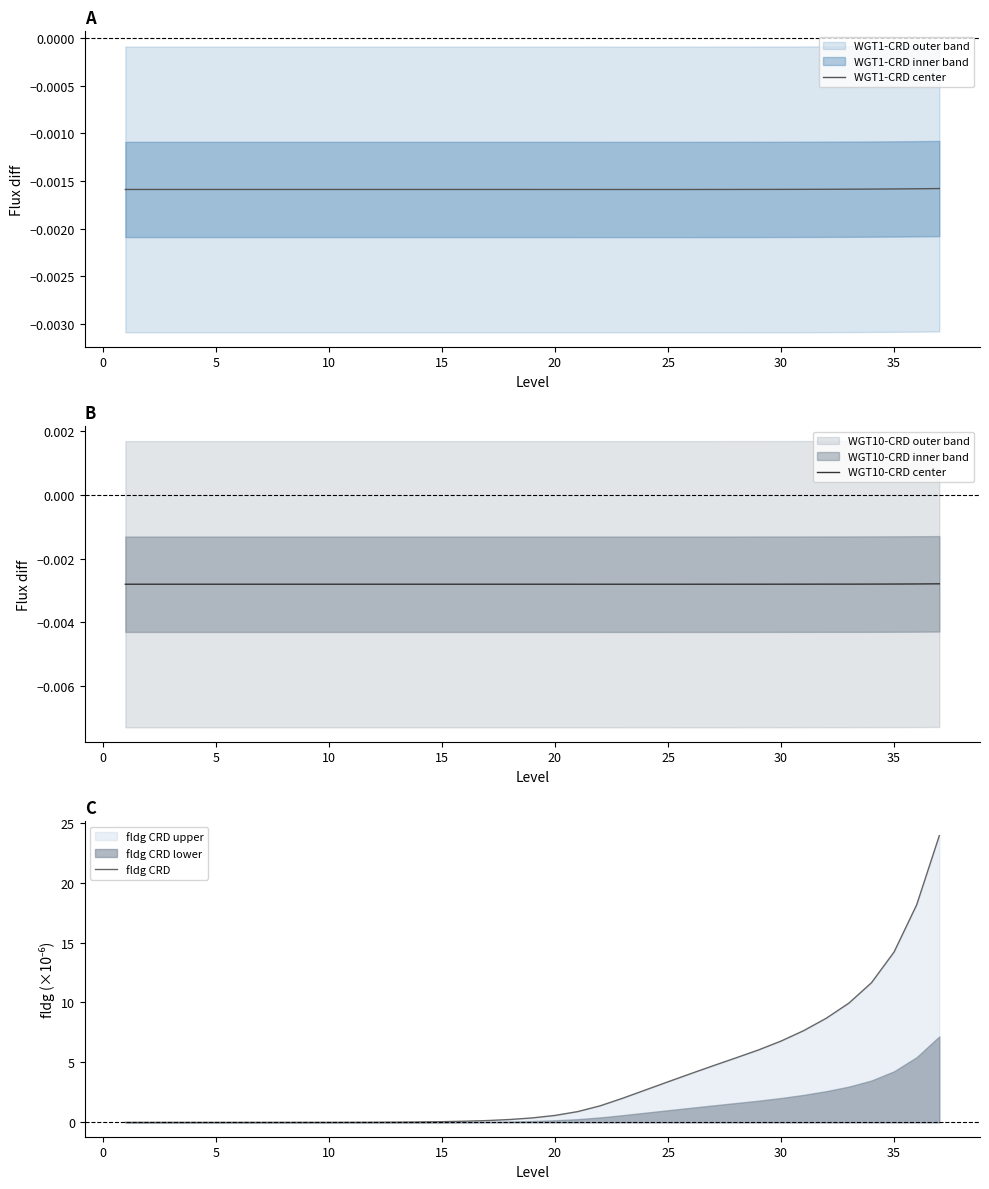

True or false: WGT1-CRD center has more than 2 points higher than both neighbors.

True